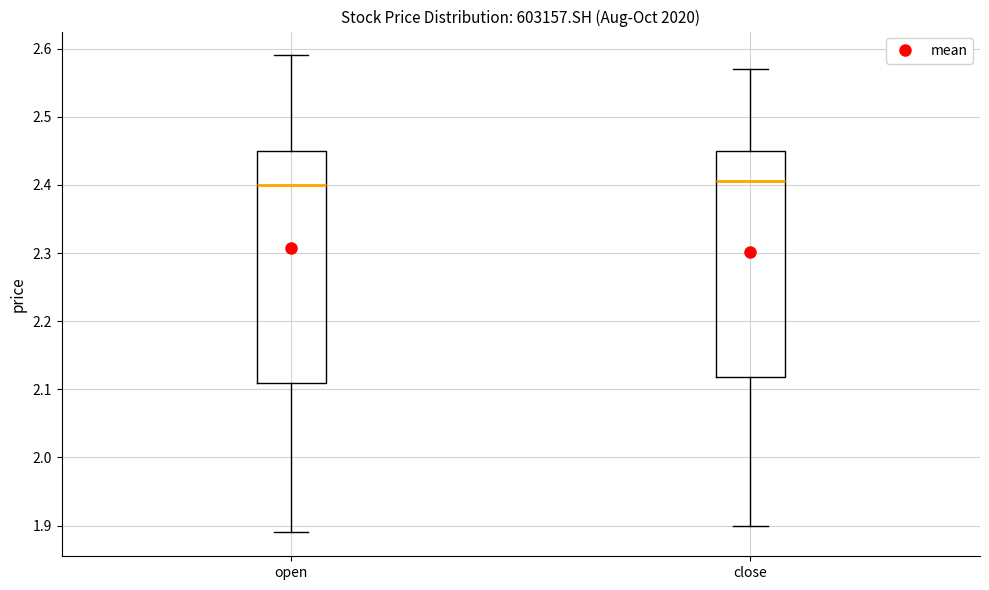

Reading left to right, transcribe this box plot: for each box, give where its median line is, the range the box spans, and where its two whiskers end, as read against the y-axis. The values are not printed on the chart, so give them approximately, as read against the axis.

open: median 2.40, box 2.11 to 2.45, whiskers 1.89 to 2.59
close: median 2.41, box 2.12 to 2.45, whiskers 1.90 to 2.57